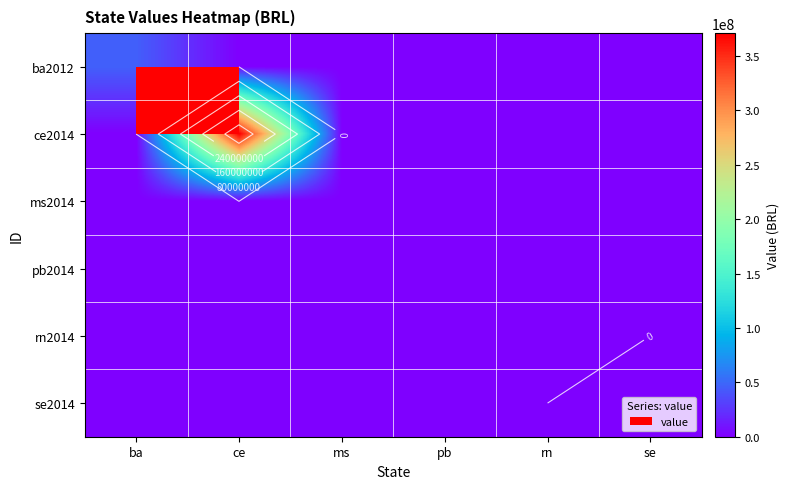

At ba, list the series in order from largest to smallest.

ba2012, ce2014, ms2014, pb2014, rn2014, se2014